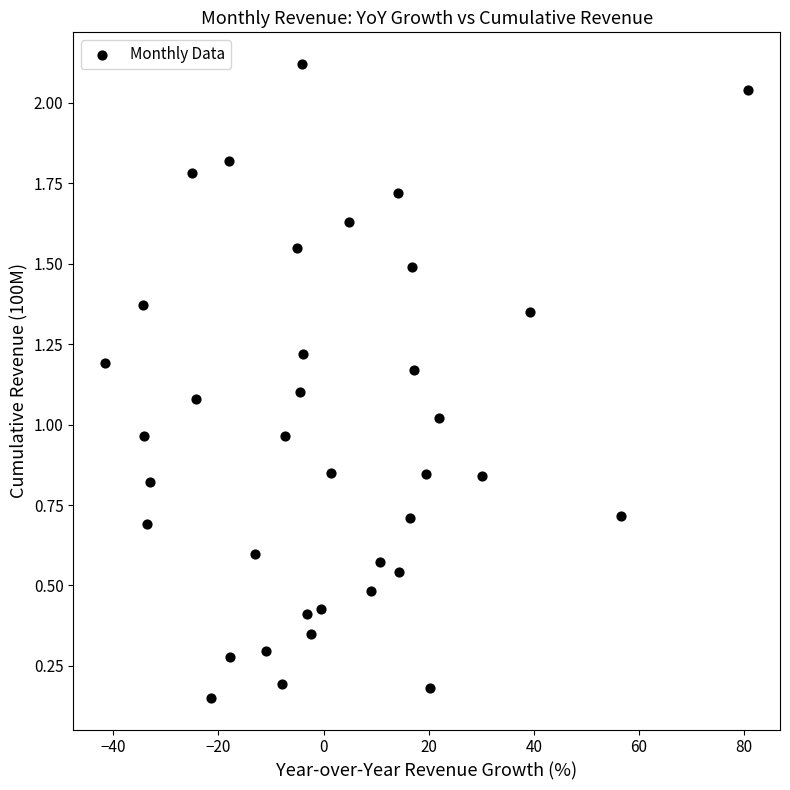

What is the range of X values (max minus min)?

122.2